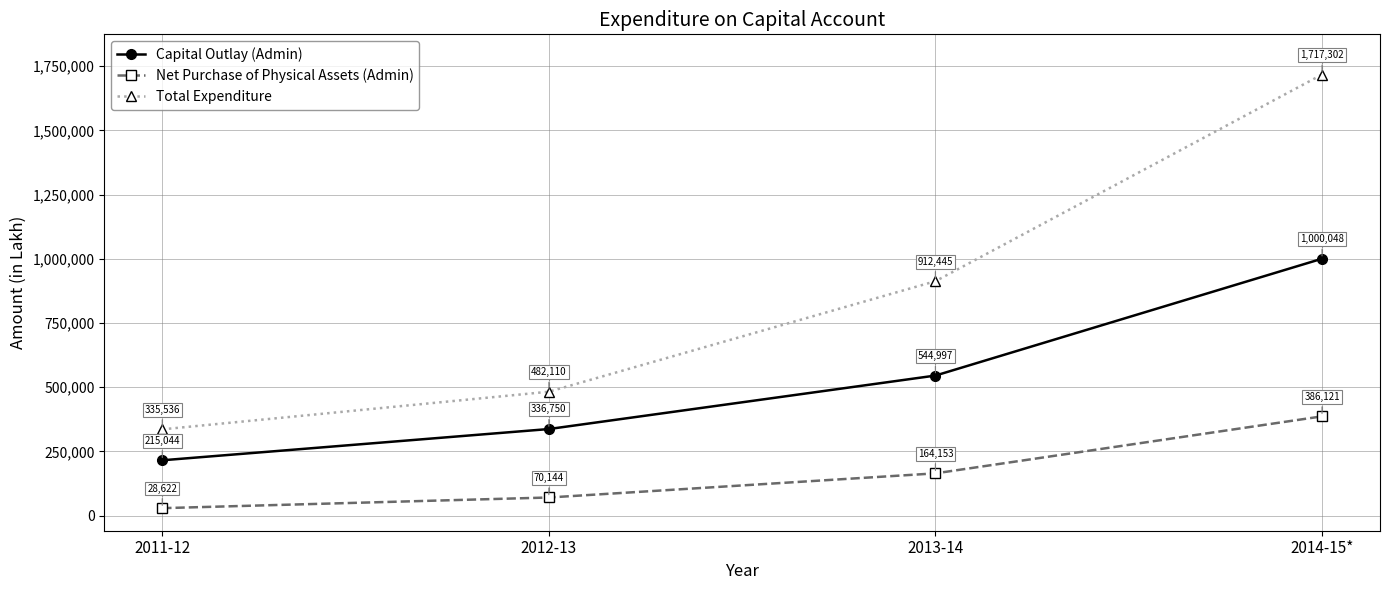

Rank the series at 2013-14 from highest to lowest value.

Total Expenditure, Capital Outlay (Admin), Net Purchase of Physical Assets (Admin)